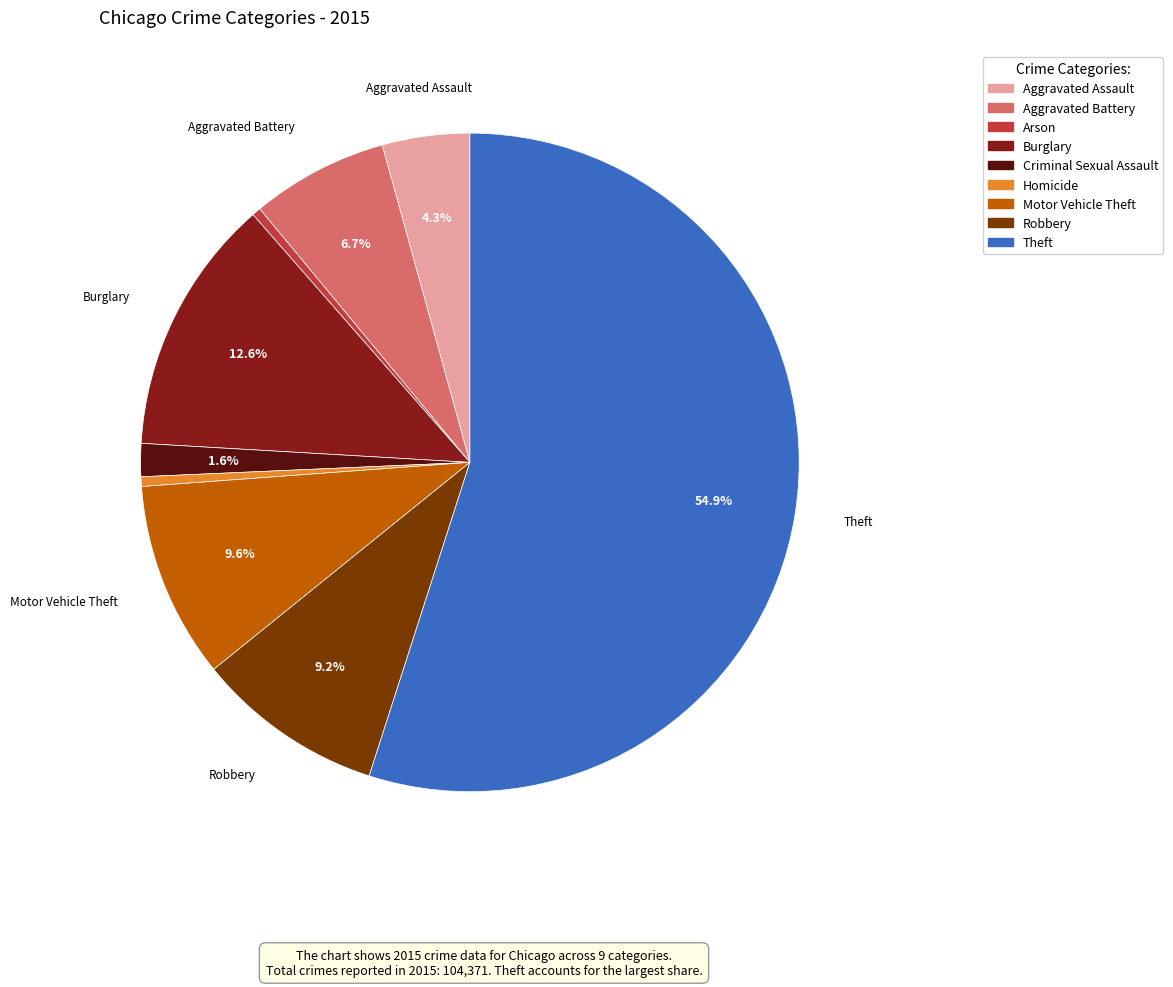

Which category has the biggest portion of the pie?

Theft